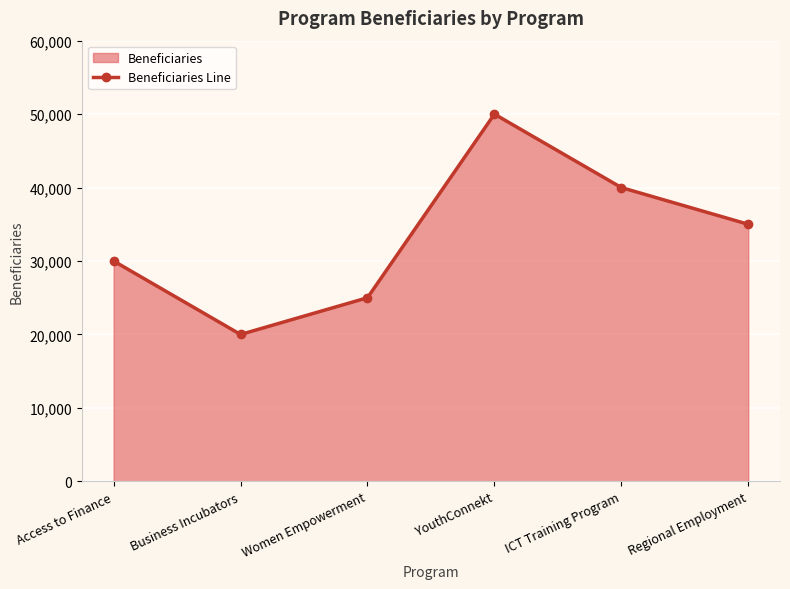

How many interior local peaks (higher than both neighbors) does the data have?

1